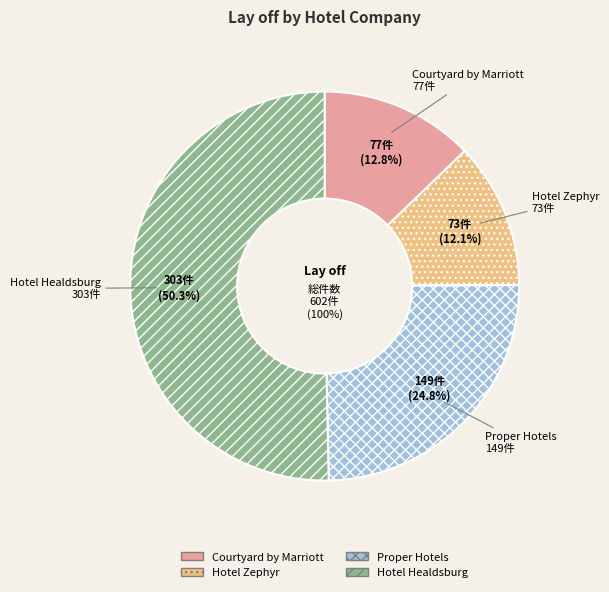

To the nearest percent, what portion does Hotel Healdsburg represent?

50%